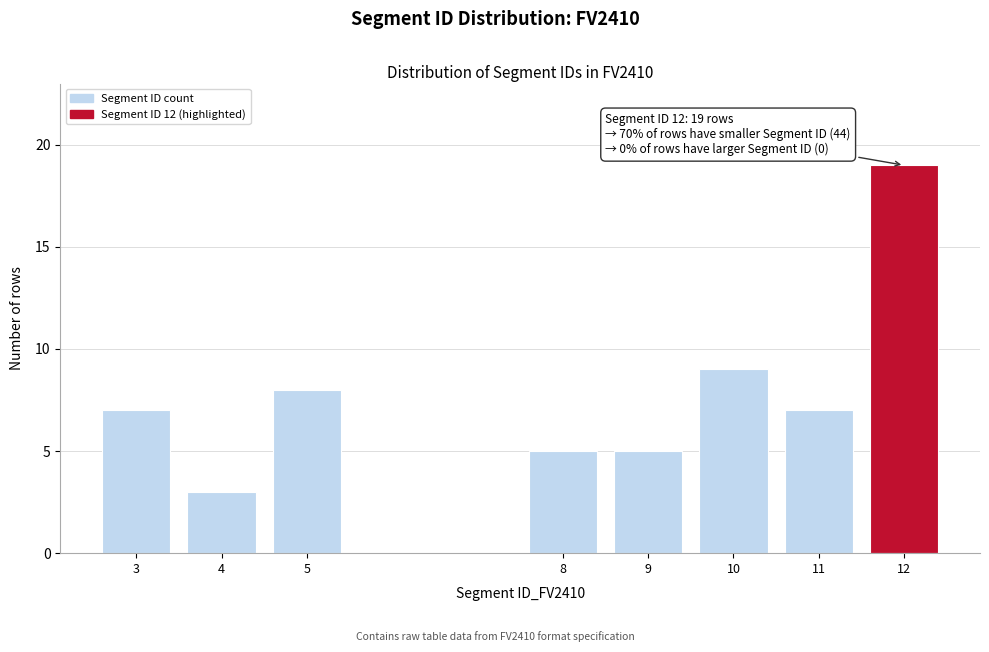

Reading left to right, extract all data points from this chart.

7	3	8	5	5	9	7	19